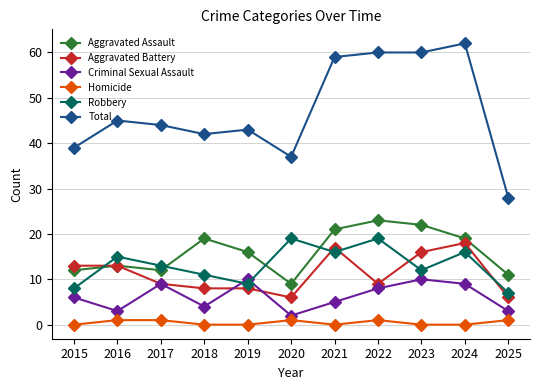

What is the sum of all Robbery values?

145